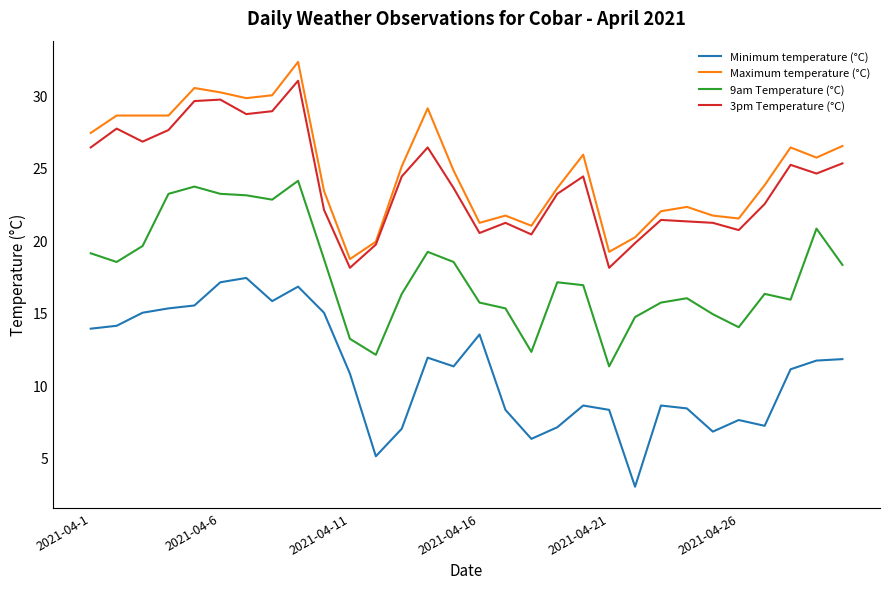

True or false: Minimum temperature (°C) and 9am Temperature (°C) intersect in this chart.

False